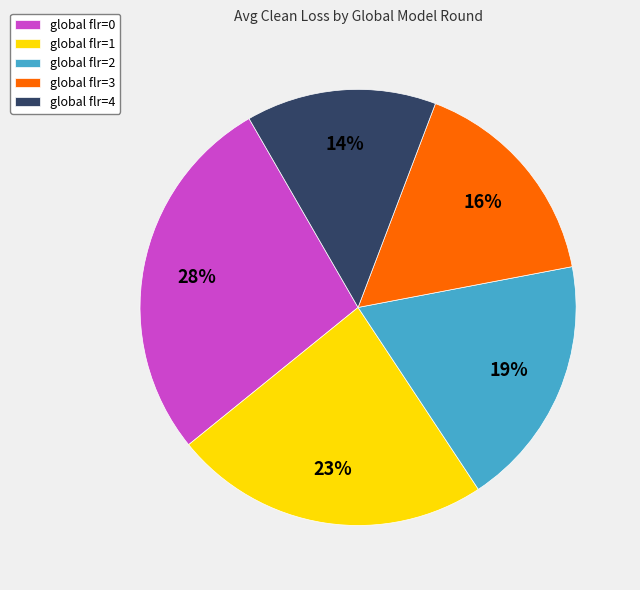

Do global flr=0 and global flr=4 together represent more than half of the pie?

No